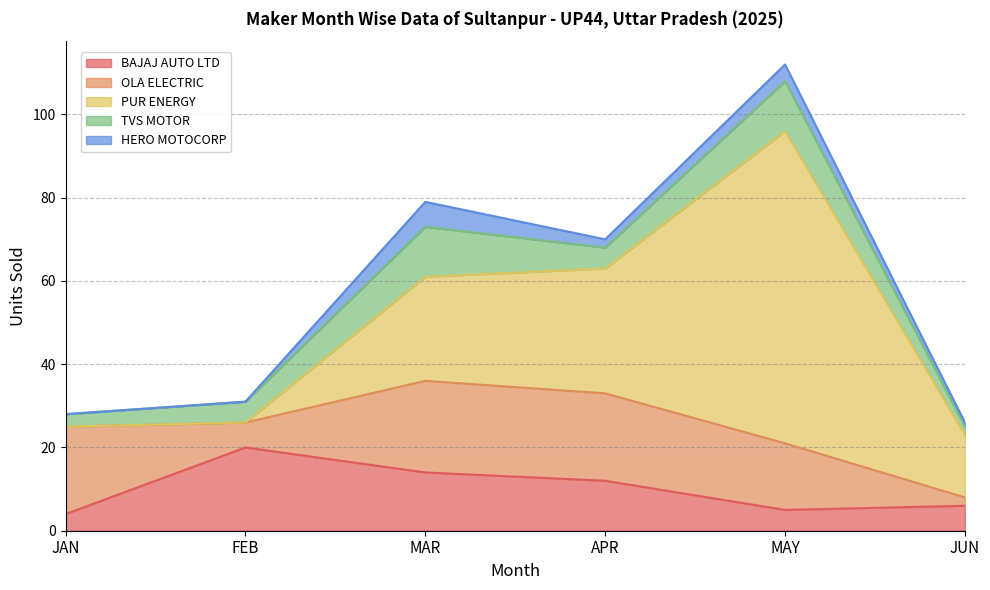

How many lines are shown in the chart?

5